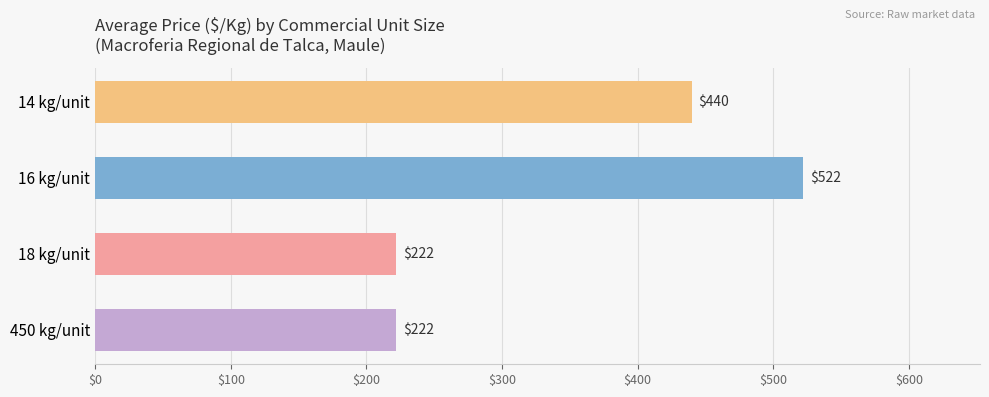

What is the sum of the values at 18 kg/unit and 14 kg/unit?

662